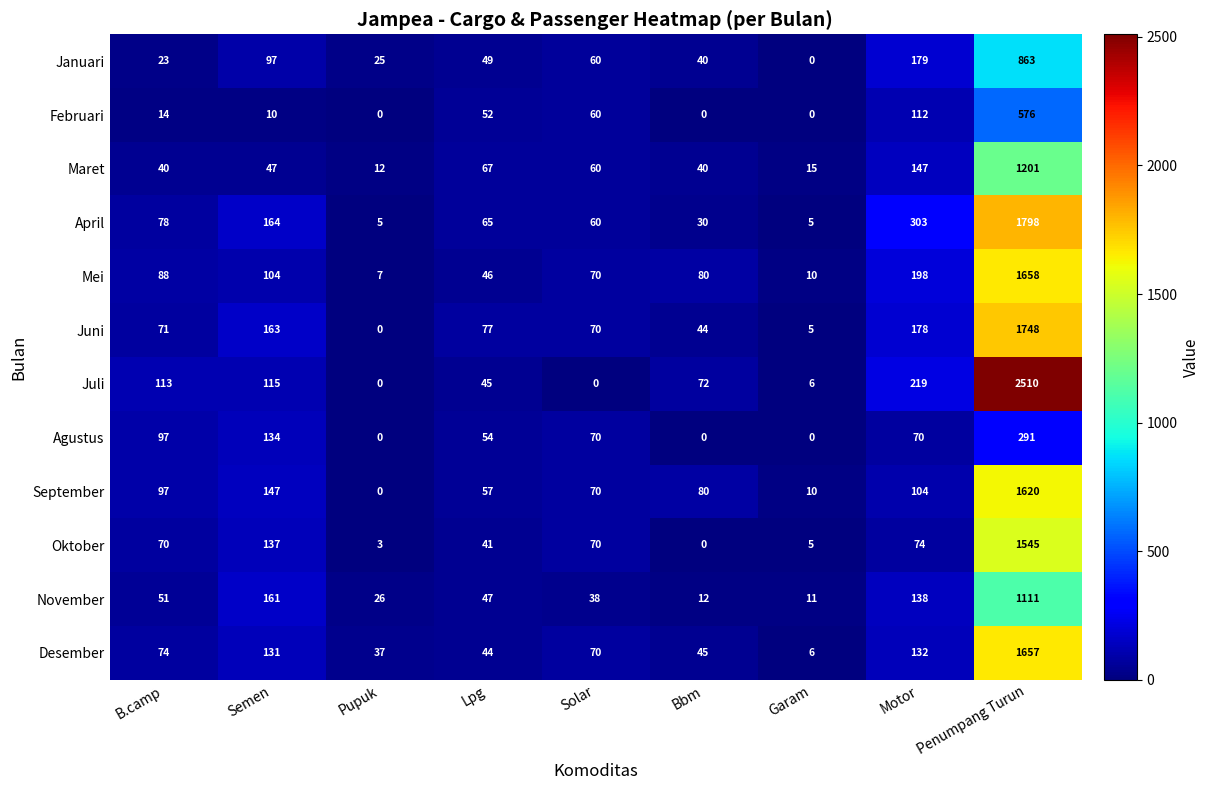

Rank the series by their maximum value, from highest to lowest.

Juli, April, Juni, Mei, Desember, September, Oktober, Maret, November, Januari, Februari, Agustus